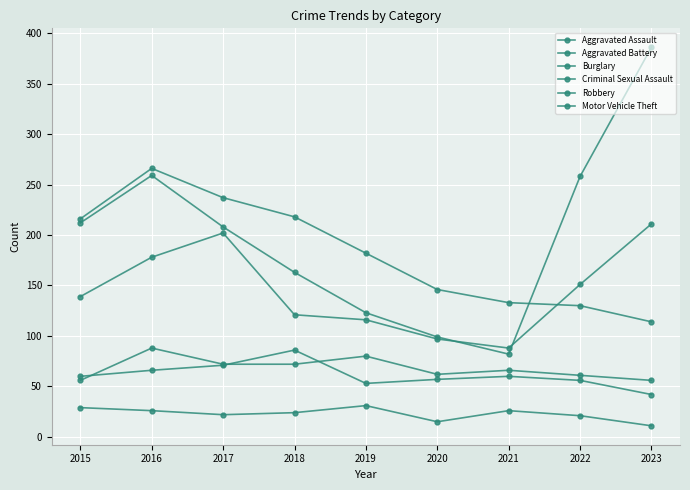

Is it true that Aggravated Assault equals 62 at 2020?

True